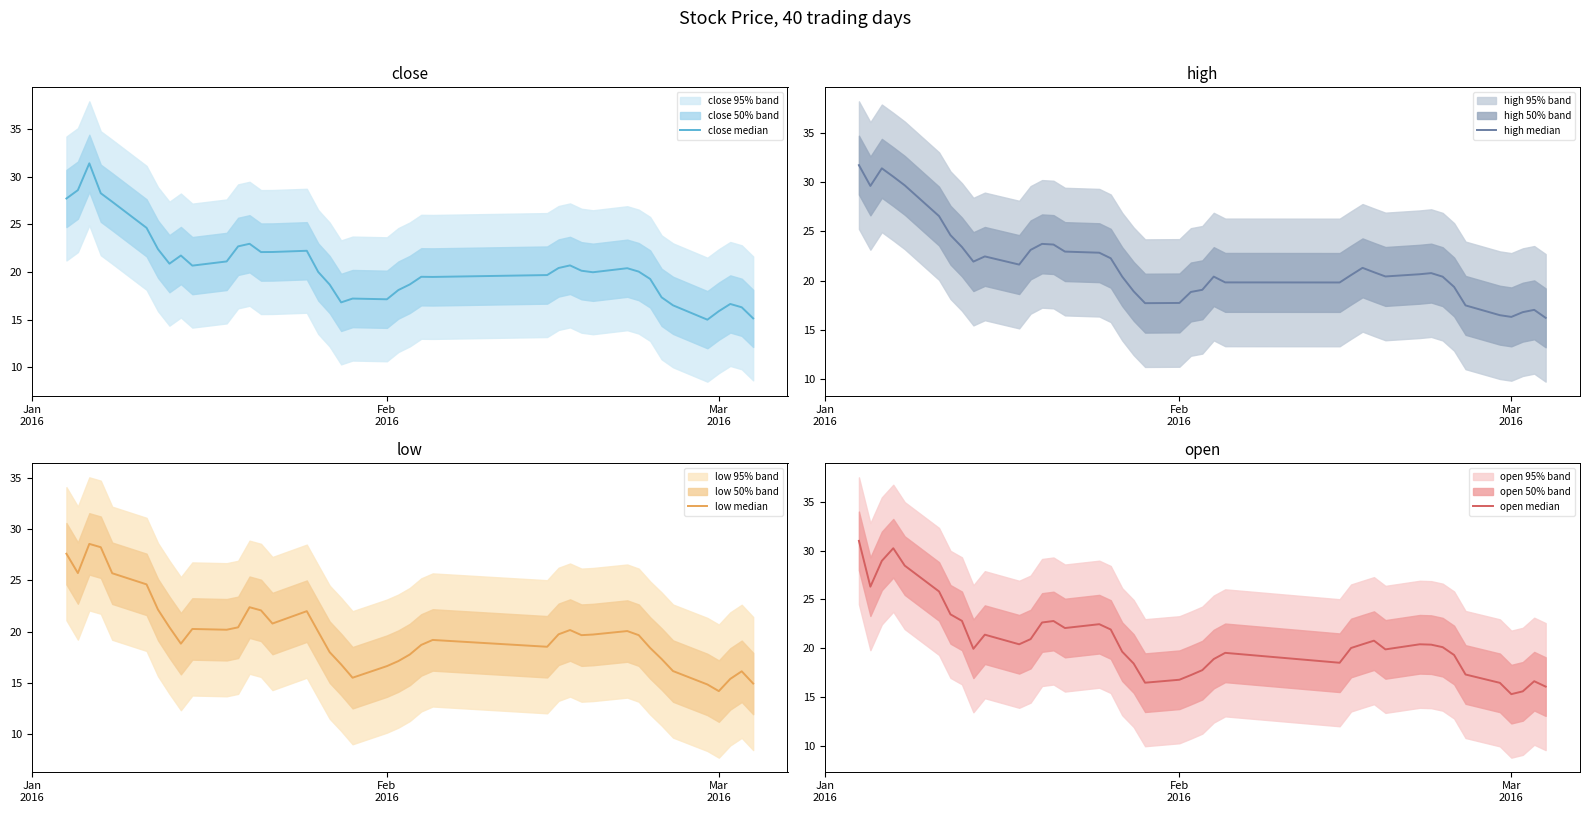

What is the minimum value for high median?

16.2